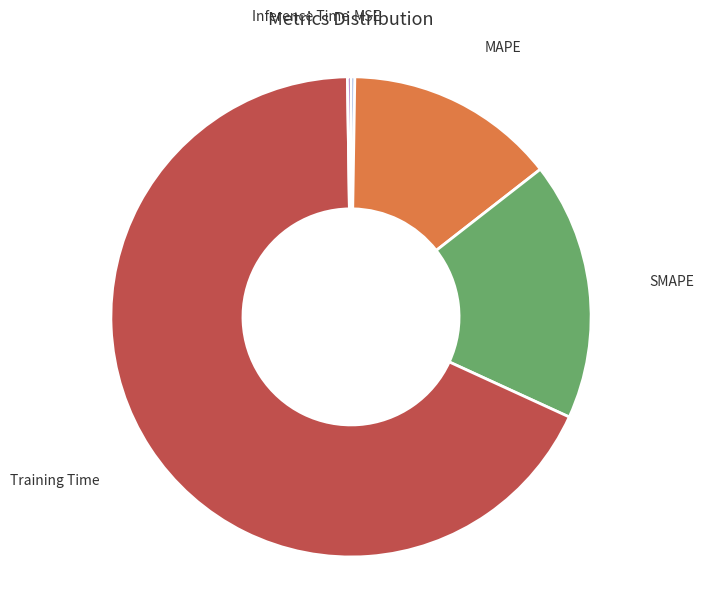

Is there a majority slice in this chart?

Yes